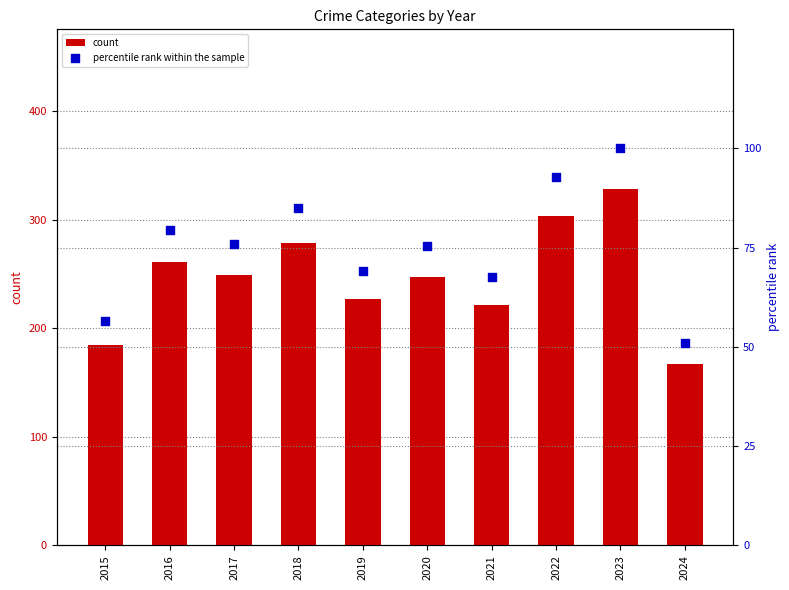

At which category is the sum across all series the highest?

2023